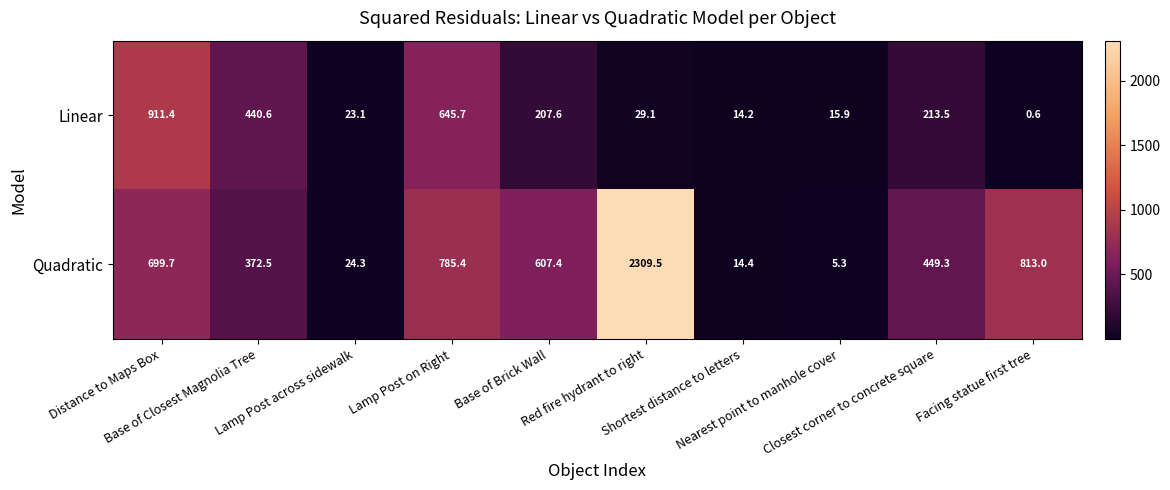

Which series has the widest spread of values?

Quadratic